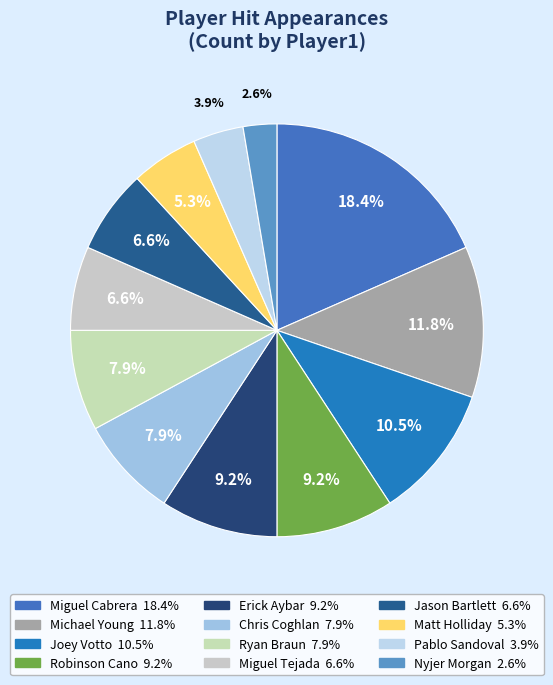

The Ryan Braun slice represents 22% of the pie. True or false?

False